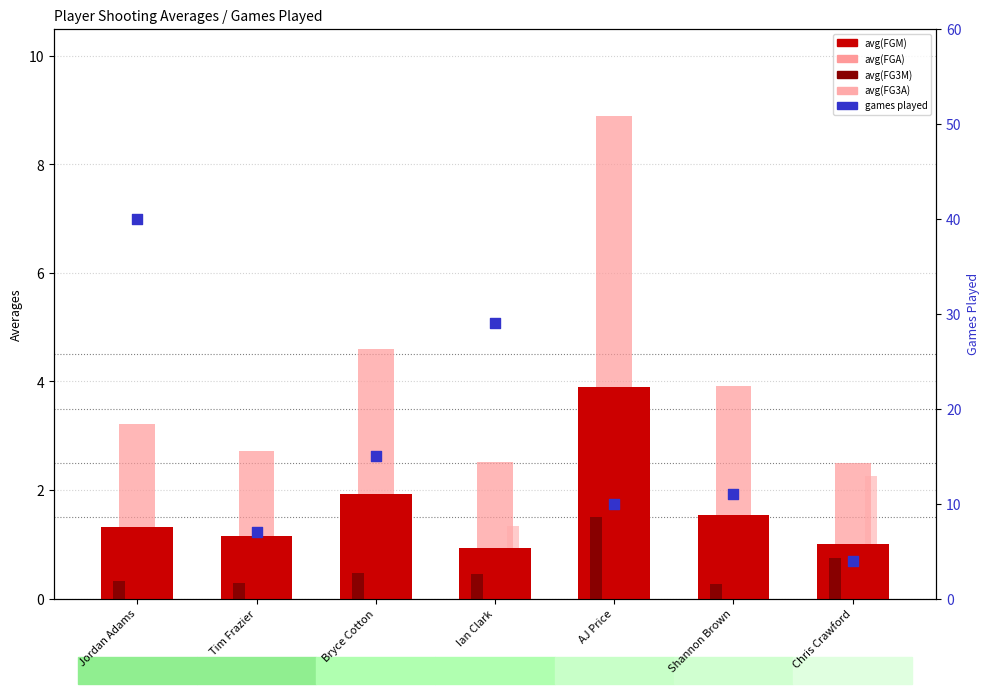

Is the value of avg(FGM) at Shannon Brown greater than the value of avg(FG3A) at Bryce Cotton?

Yes